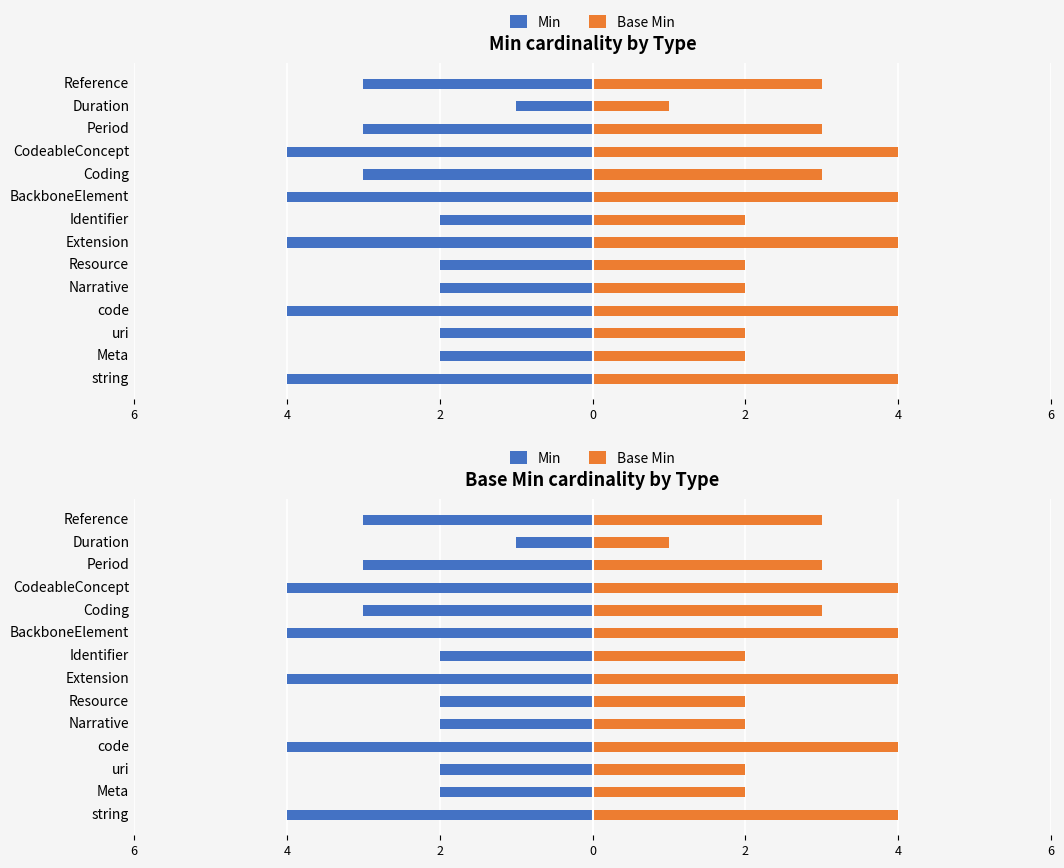

What is the smallest value displayed?

-4